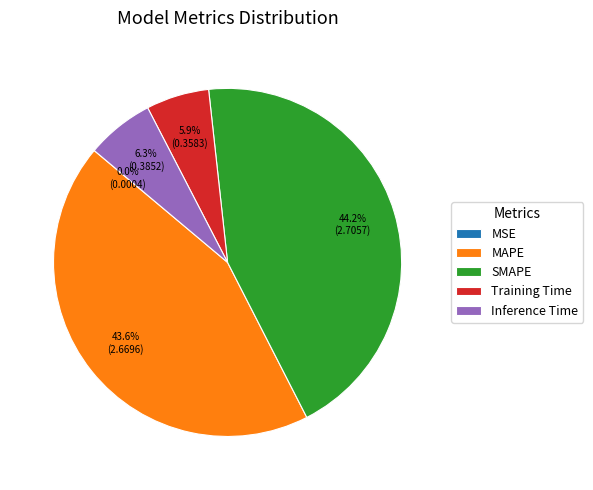

Is there a majority slice in this chart?

No